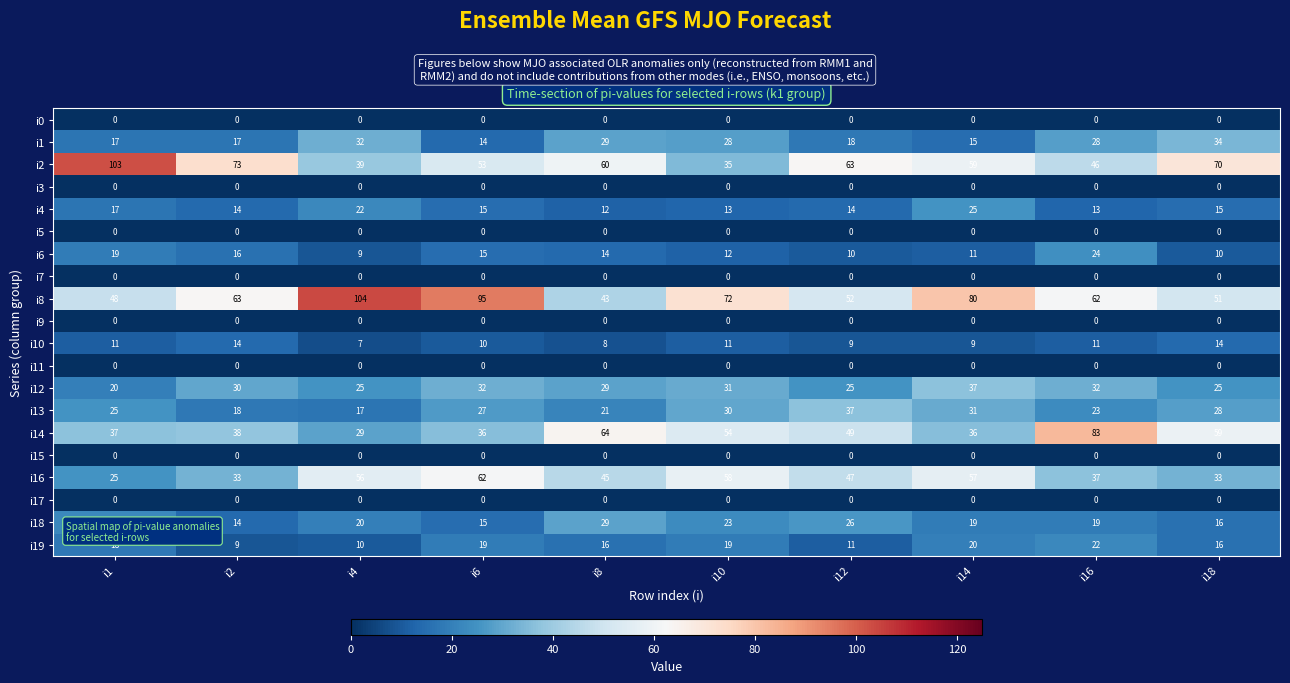

How many distinct data groups are displayed?

20